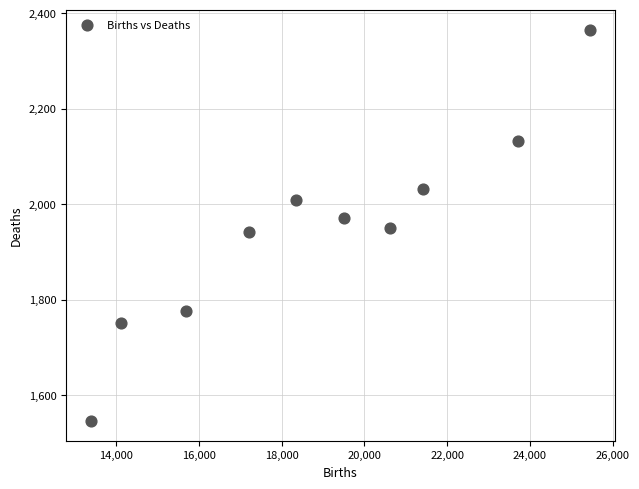

What is the average X value?

18946